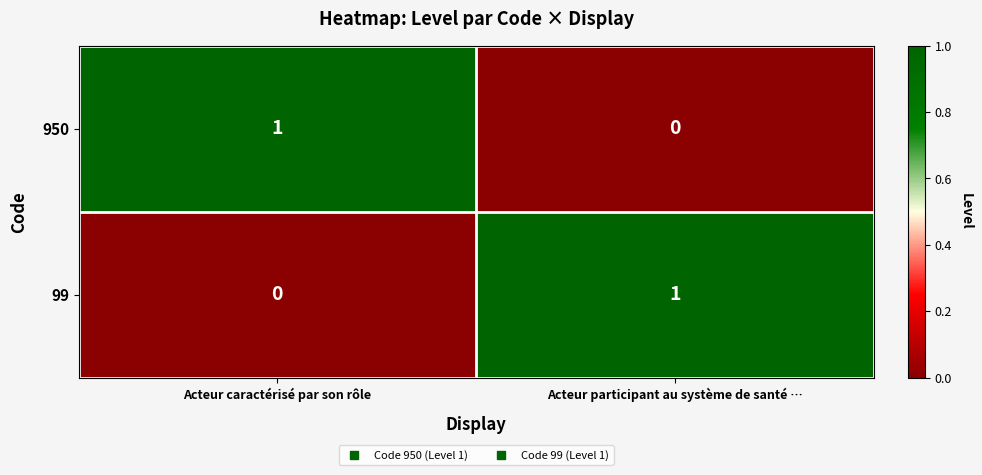

List the labels in order of 99 value, smallest first.

Acteur caractérisé par son rôle, Acteur participant au système de santé …